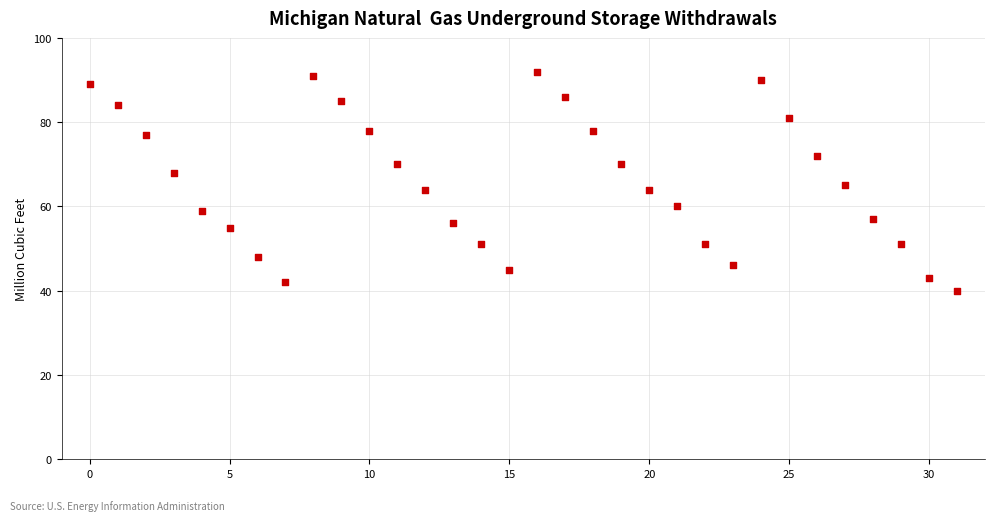

What is the range of Y values (max minus min)?

52